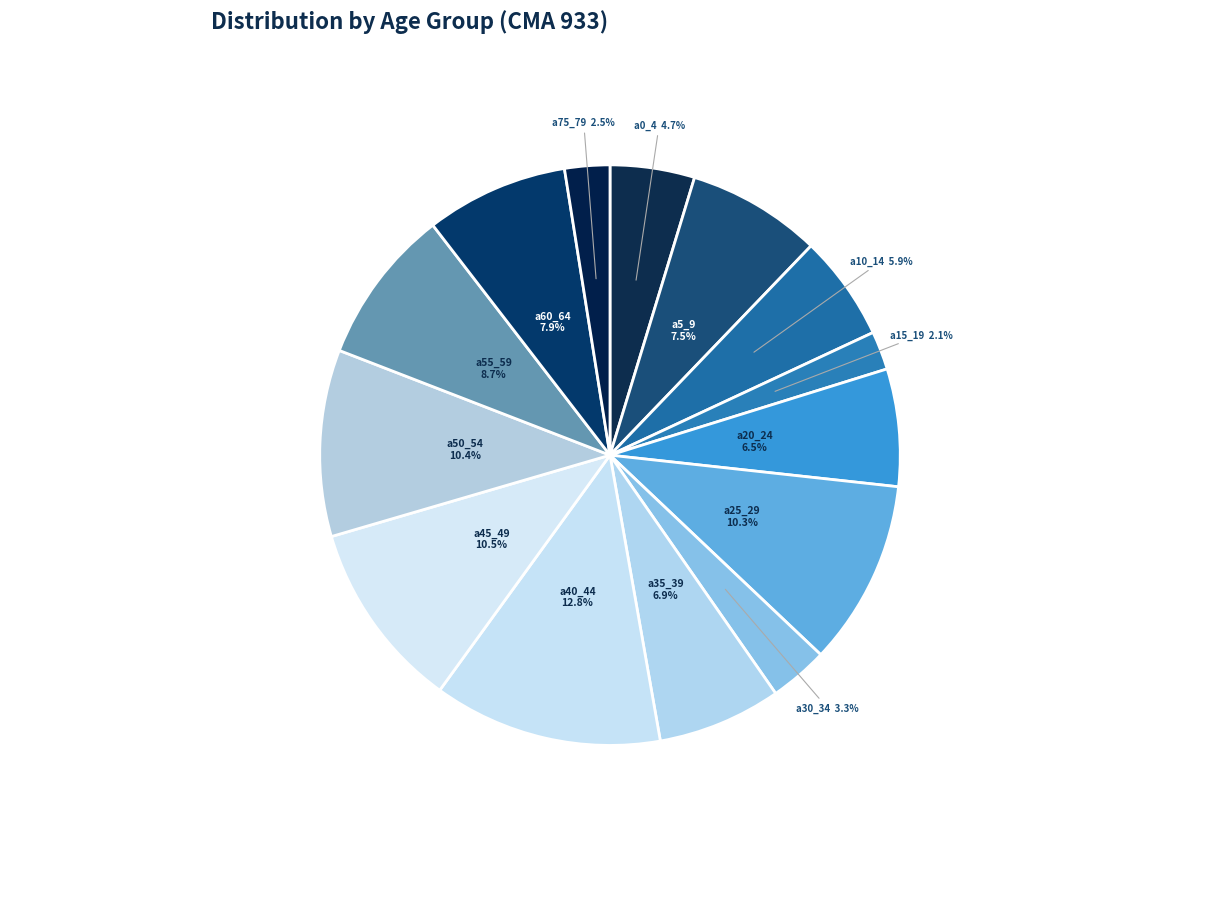

To the nearest percent, what is the difference between the largest and smallest slice percentages?

11%